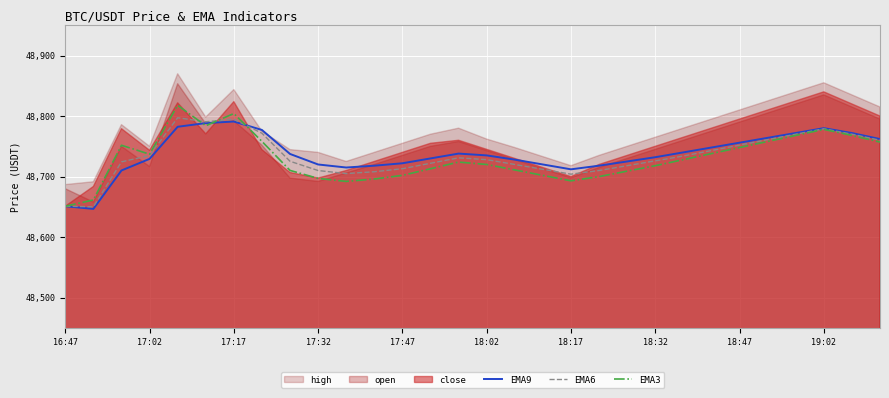

Is it true that EMA9 equals 21514.0 at 20?

False